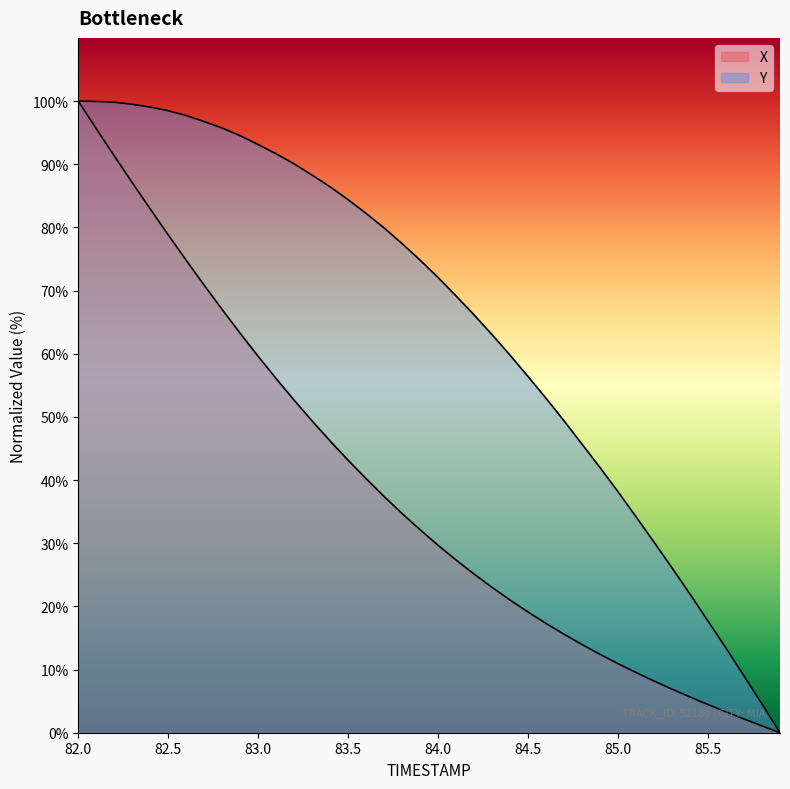

Between 82.3 and 84.6, which series saw the biggest shift?

X